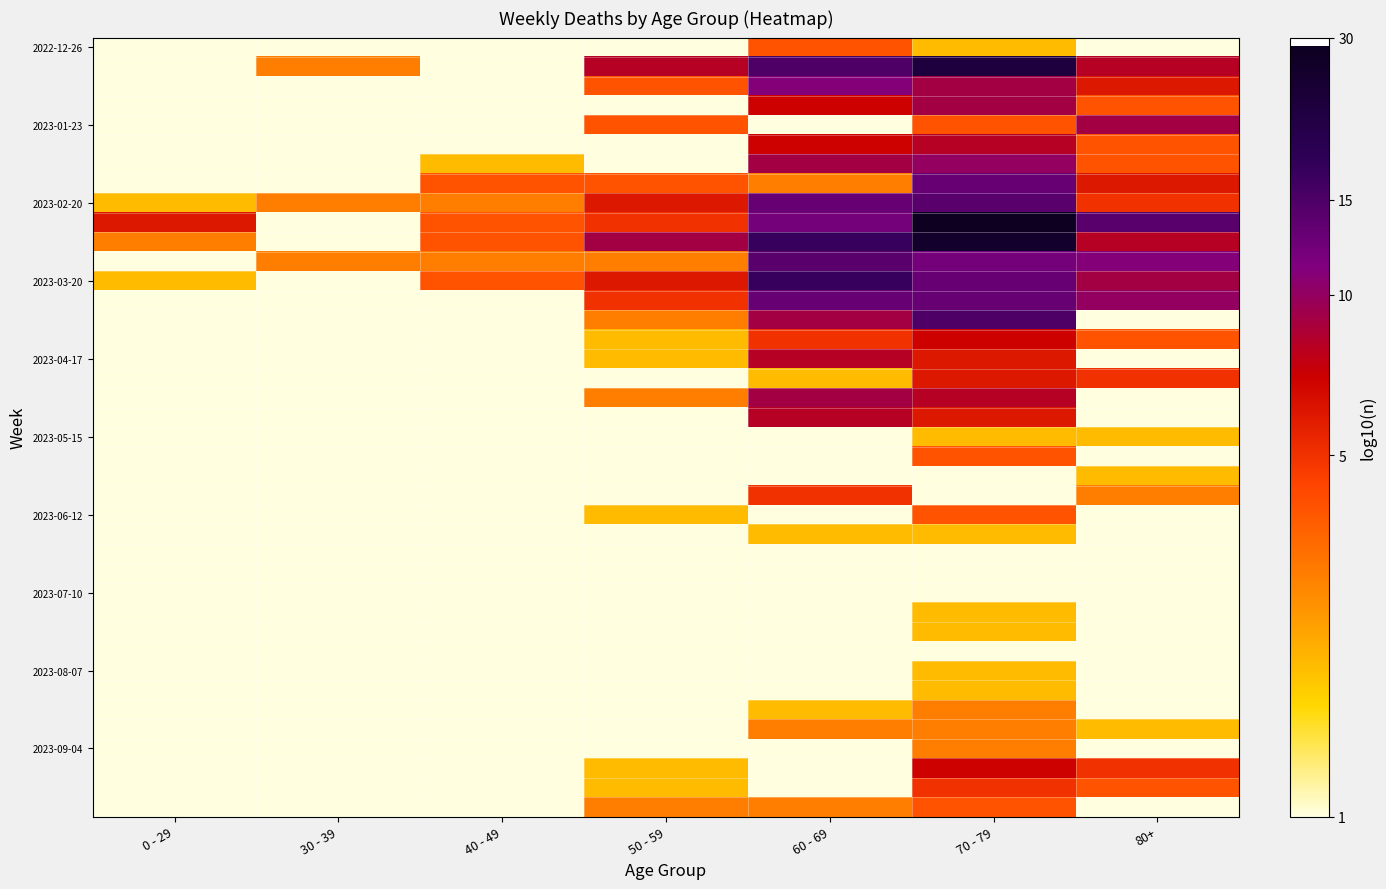

What is the spread (max minus min) of values at 60 - 69?

2.2